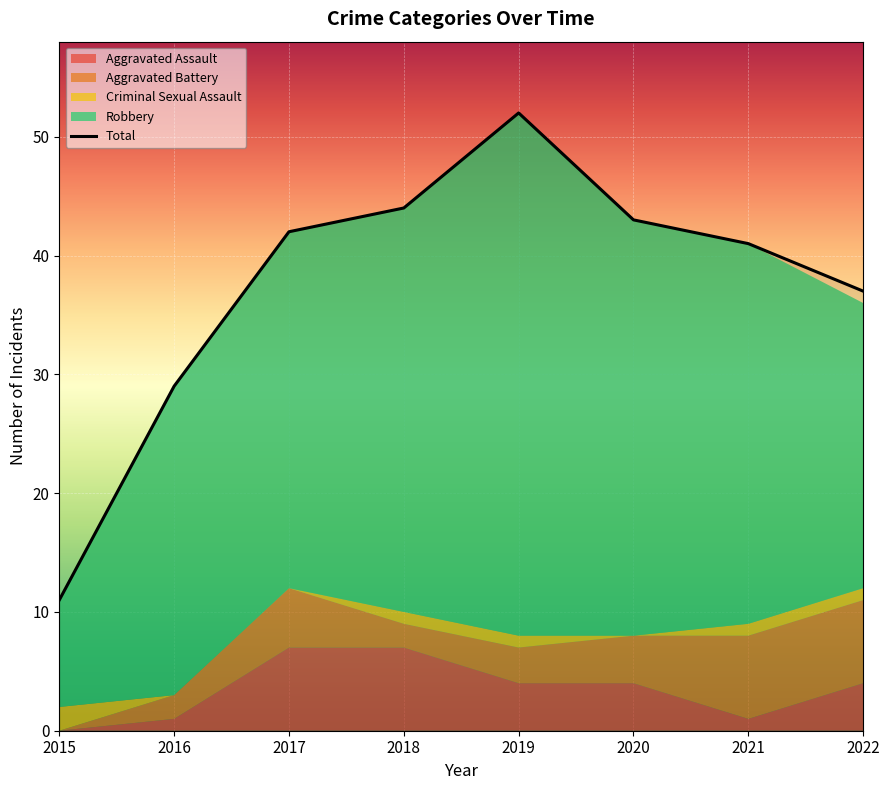

List the labels in order of value, largest first.

2019, 2018, 2020, 2017, 2021, 2022, 2016, 2015